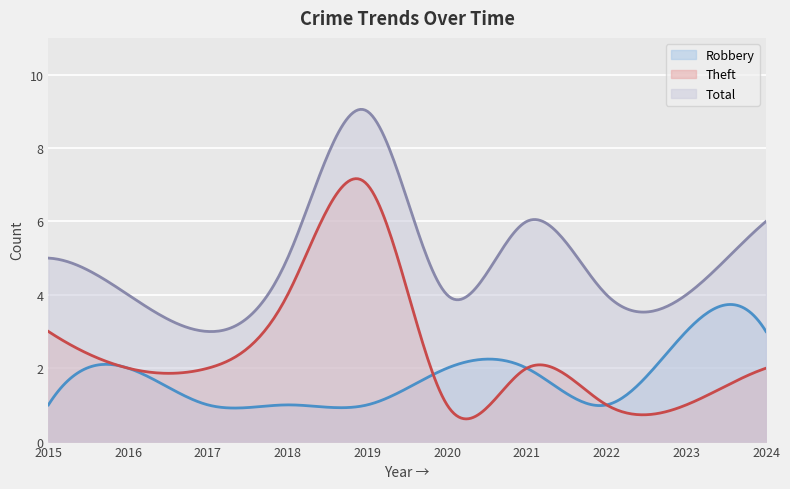

Which series has the largest range (max minus min)?

Theft